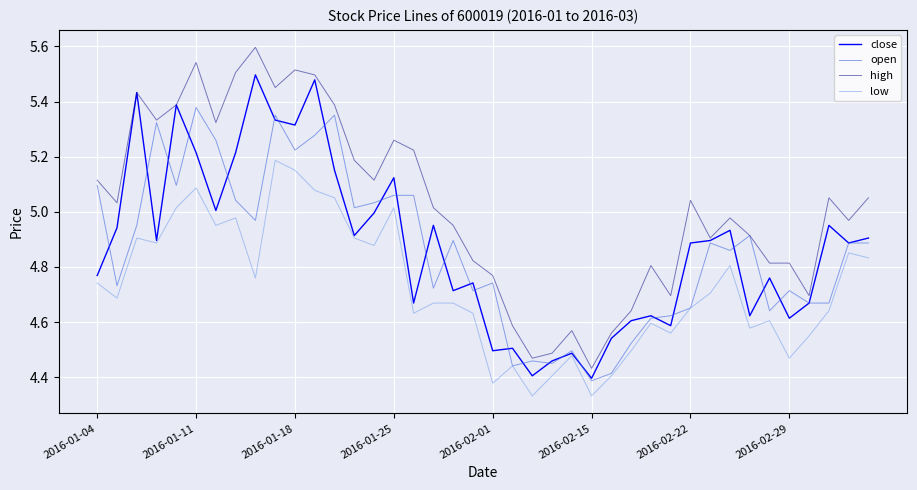

True or false: low and high cross at least once.

False